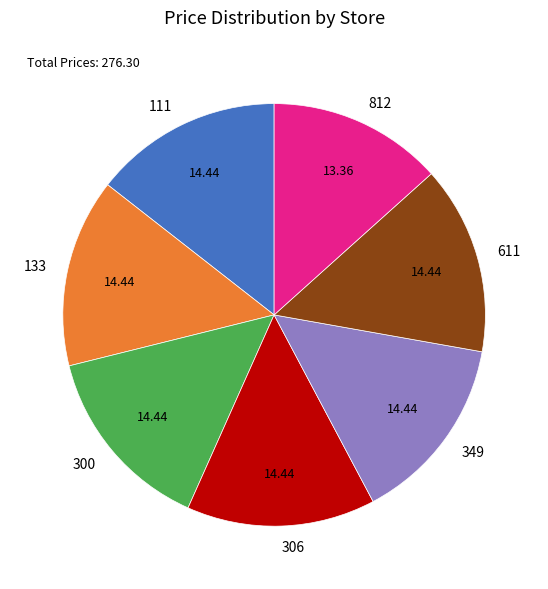

What is the smallest slice in the pie chart?

812